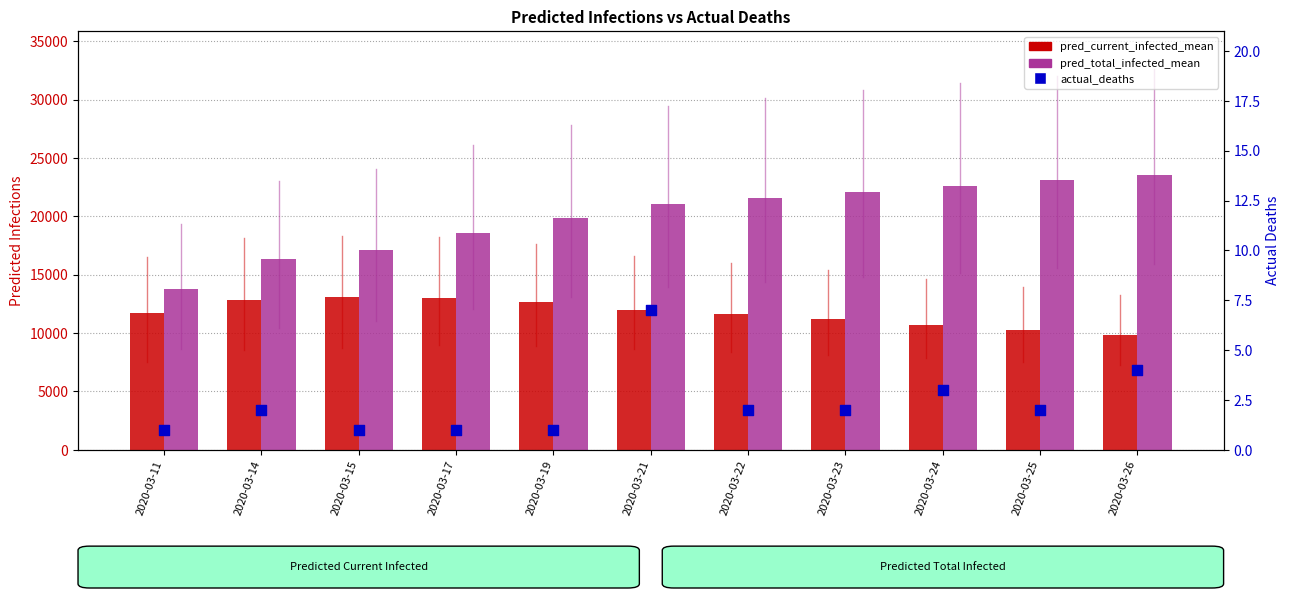

What are all the series names shown in the legend?

pred_current_infected_mean, pred_total_infected_mean, actual_deaths